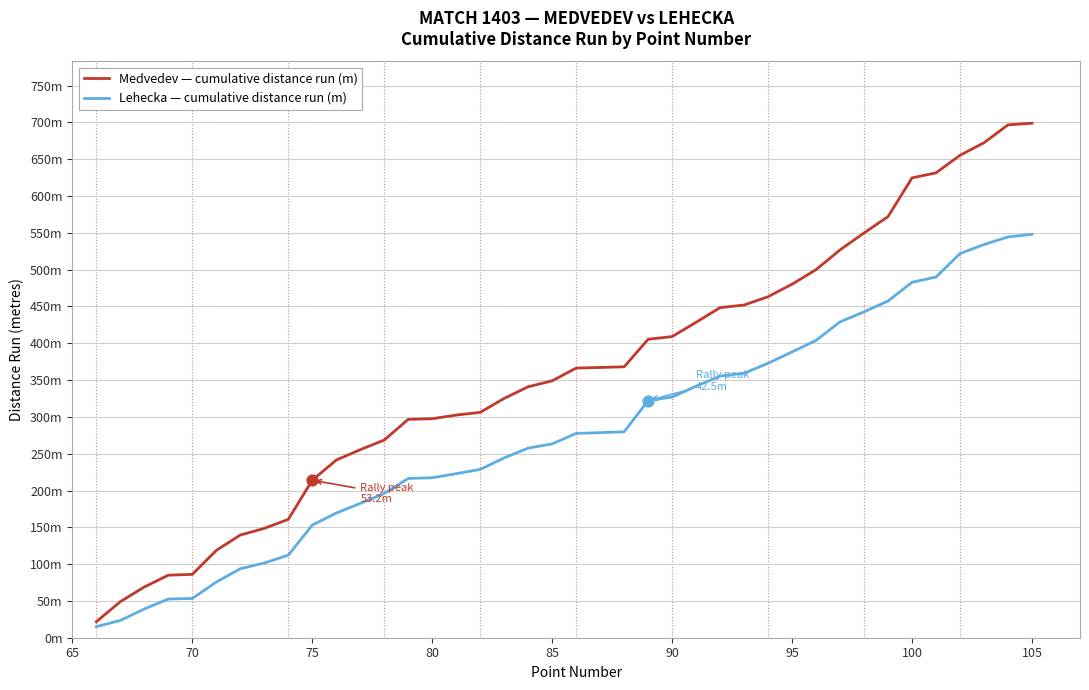

What are all the series names shown in the legend?

Medvedev — cumulative distance run (m), Lehecka — cumulative distance run (m)